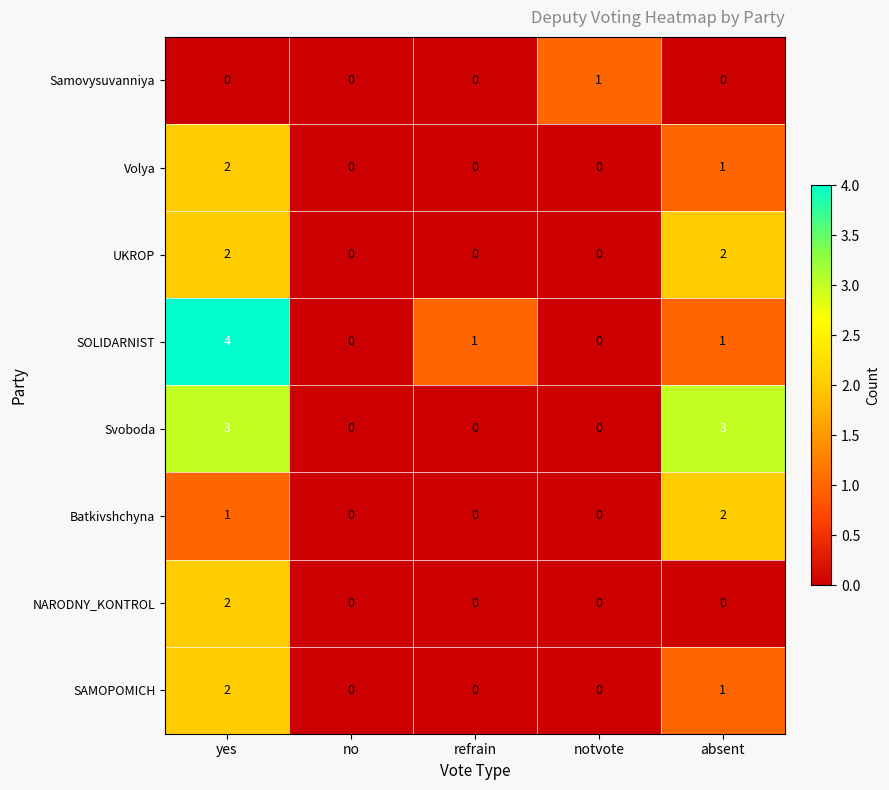

How many categories are shown in the chart?

5